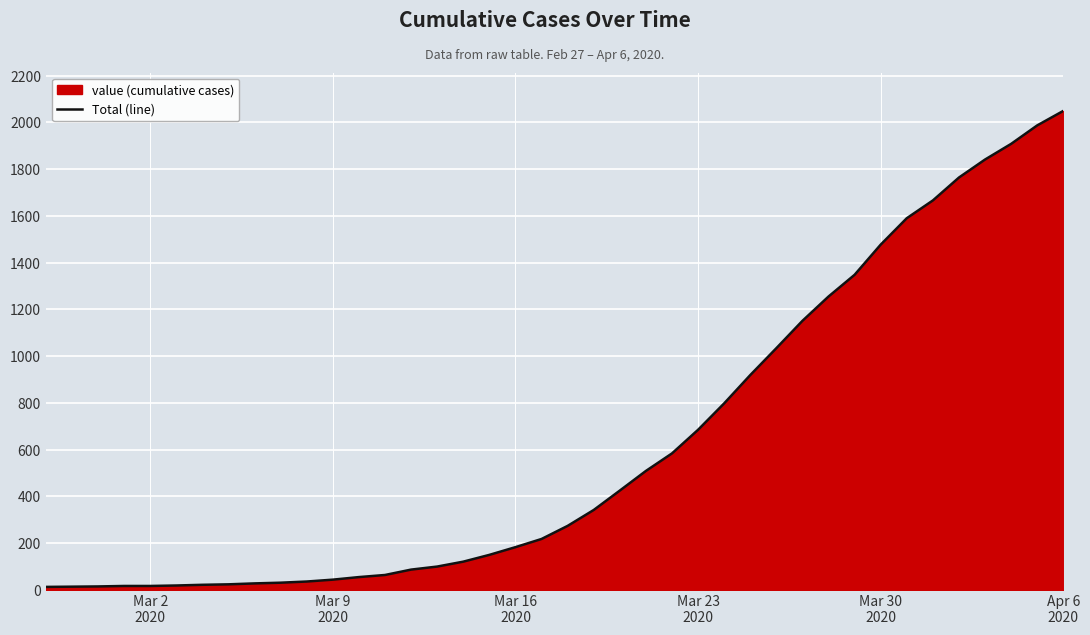

What is the maximum value shown in the chart?

2049